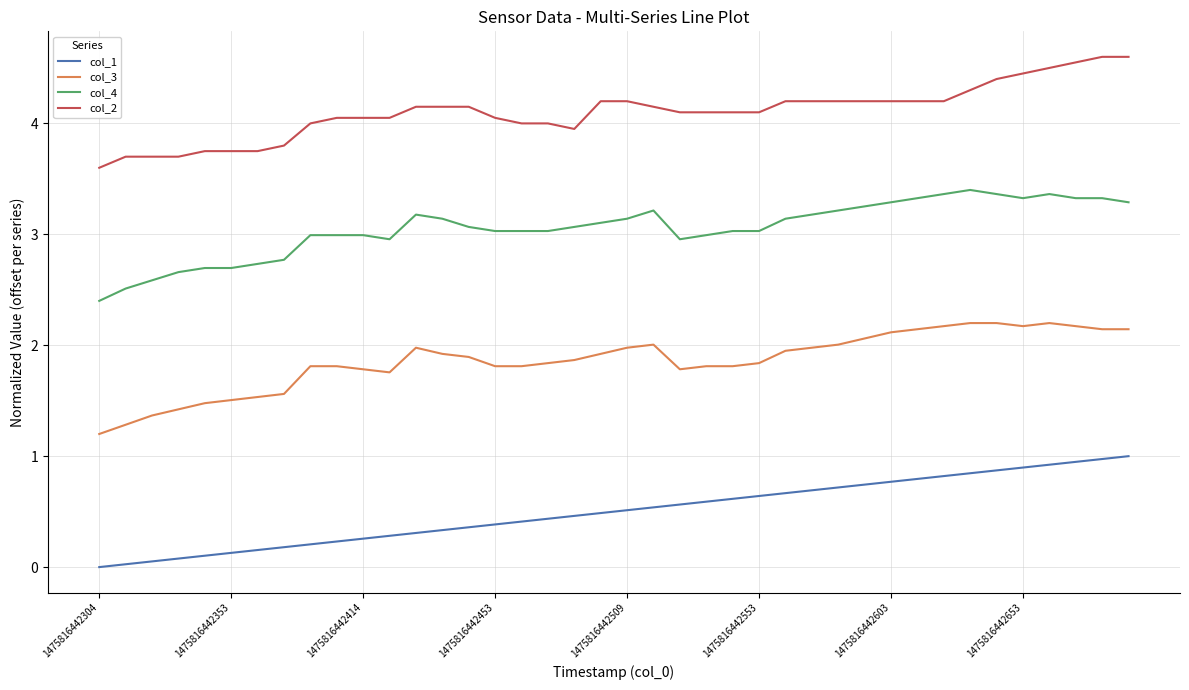

Rank the series by their maximum value, from lowest to highest.

col_1, col_3, col_4, col_2